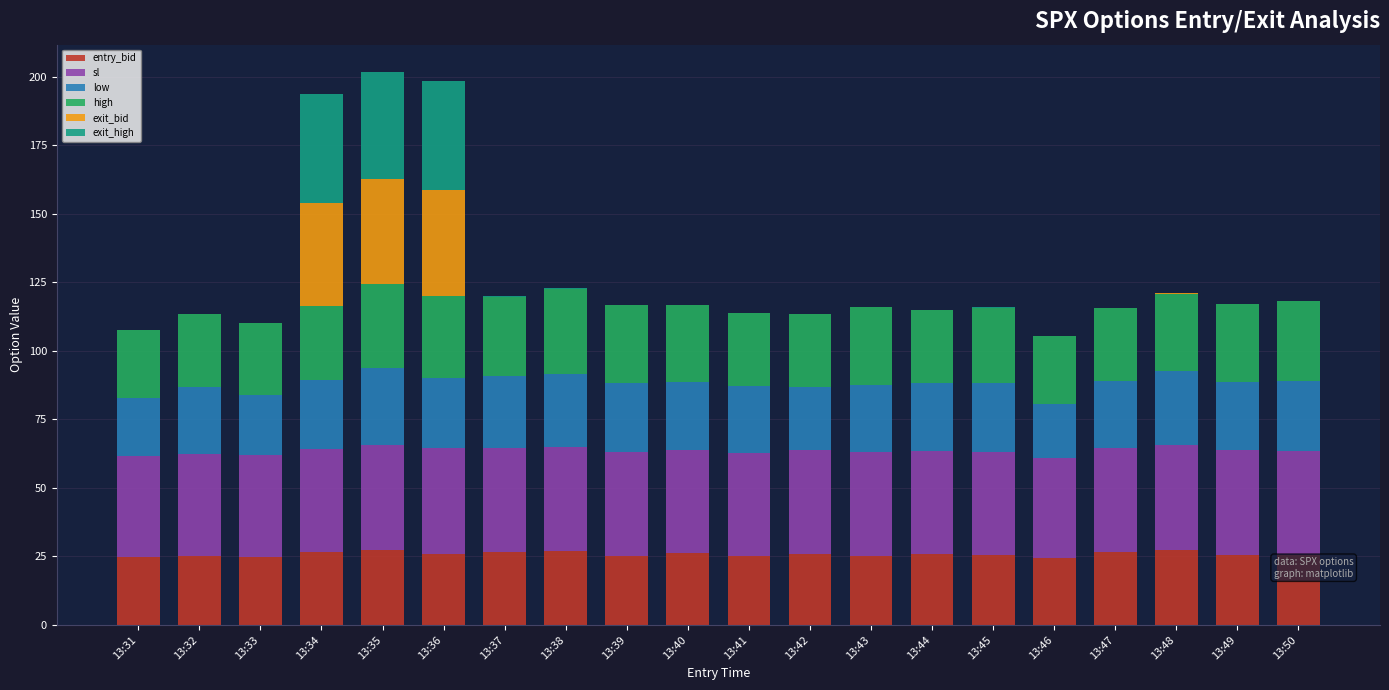

Does the chart contain any negative values?

No